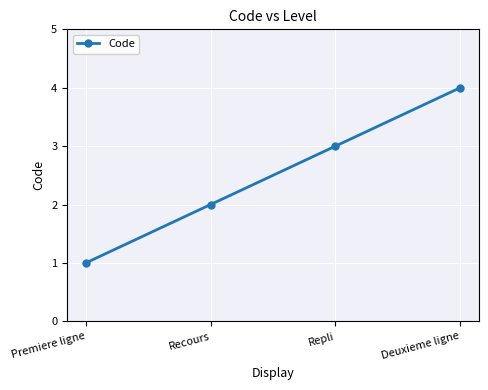

True or false: there are more than 0 points higher than both neighbors.

False